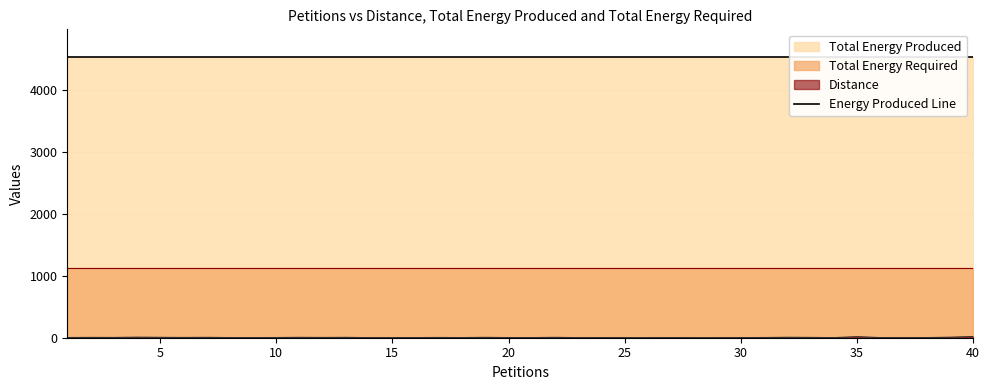

Which series changed the most between 14 and 16?

Distance